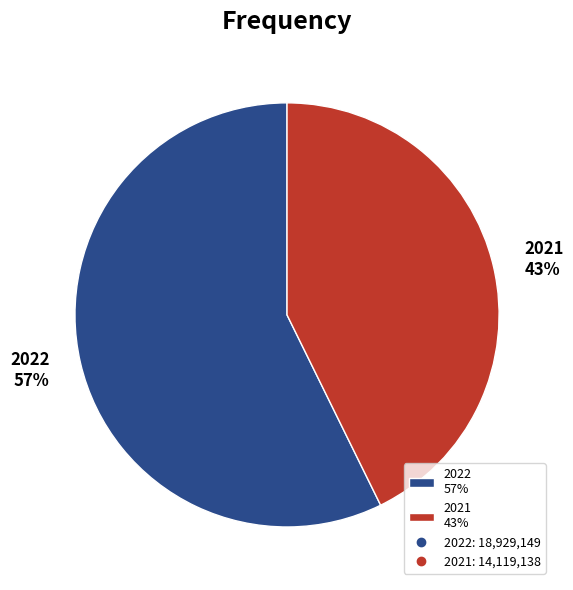

Count the number of slices in the pie.

2